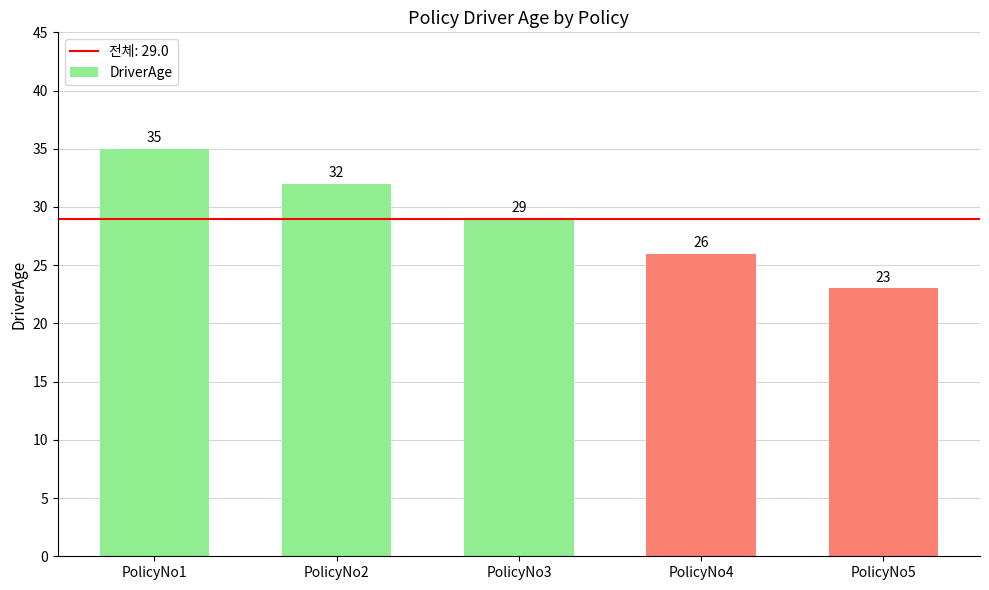

What is the change in value from PolicyNo3 to PolicyNo4?

-3